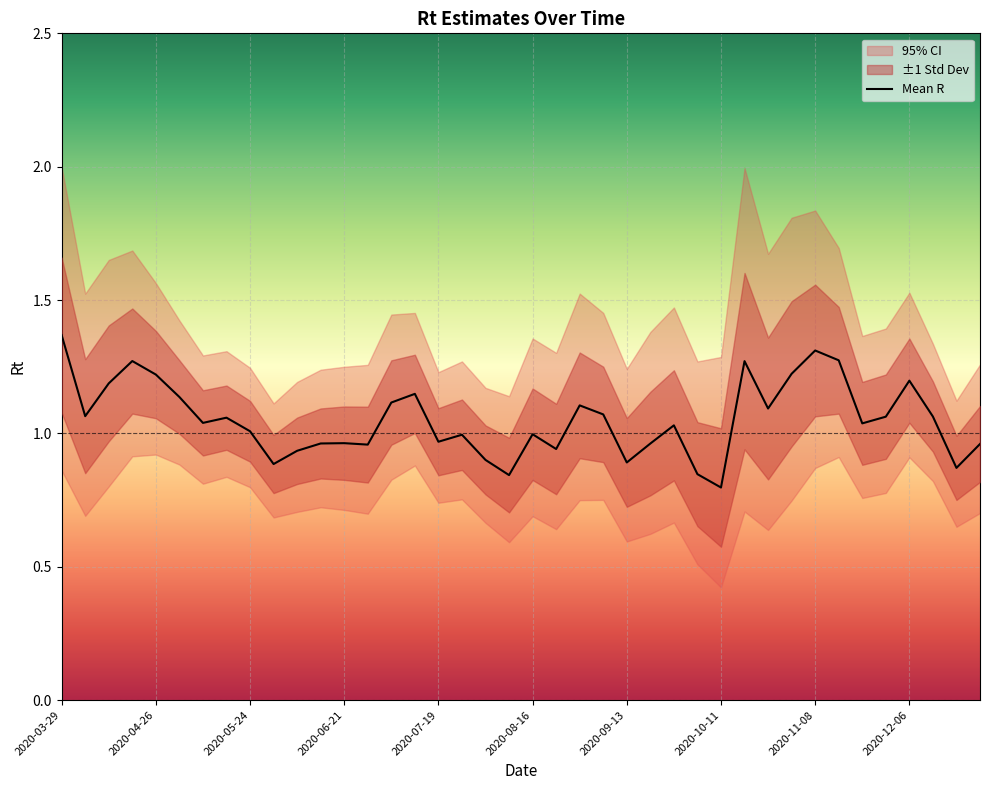

Which category has the highest value in the Mean R series?

2020-03-29